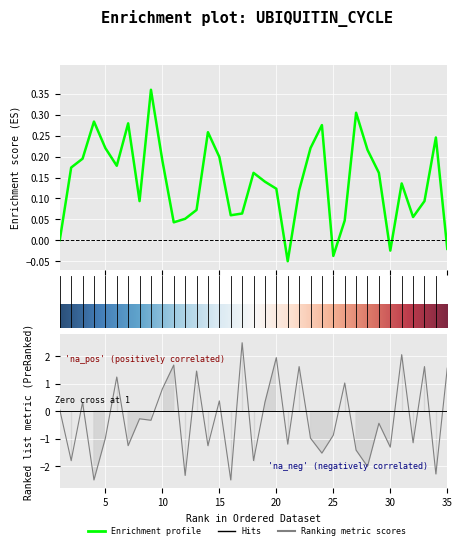

How many data points does each series have?

35